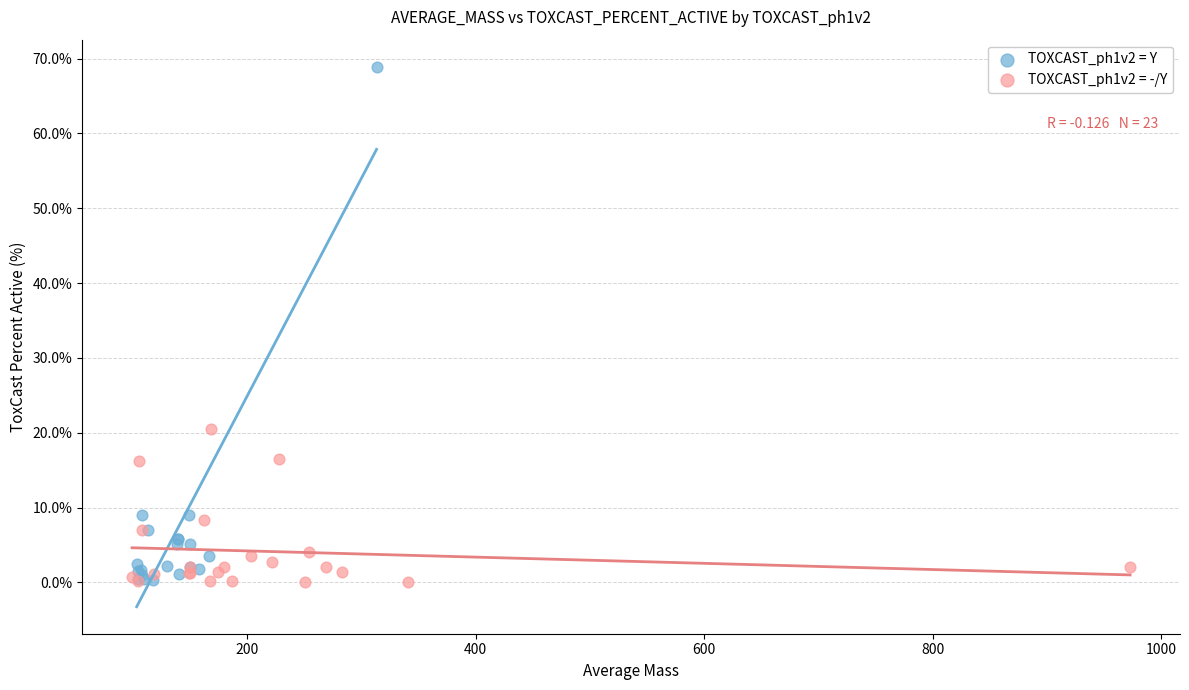

Which series reaches the maximum Y coordinate?

TOXCAST_ph1v2 = Y